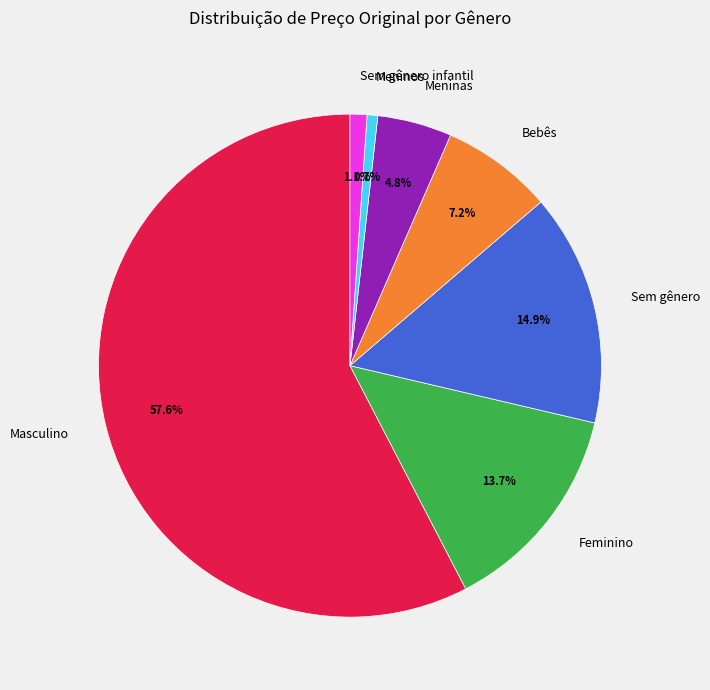

Approximately how many times larger is the value at Feminino compared to Sem gênero?

0.9